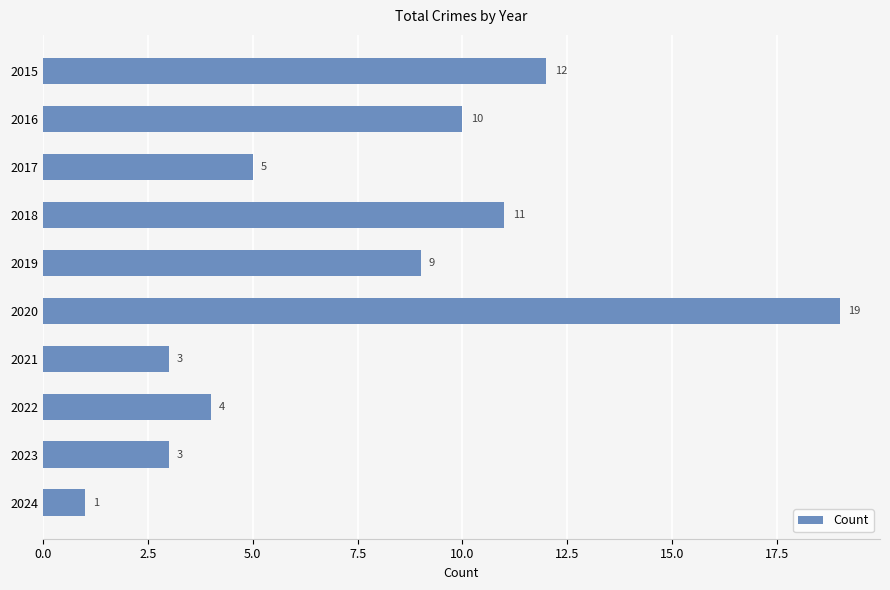

At which label is the value closest to 10?

2016